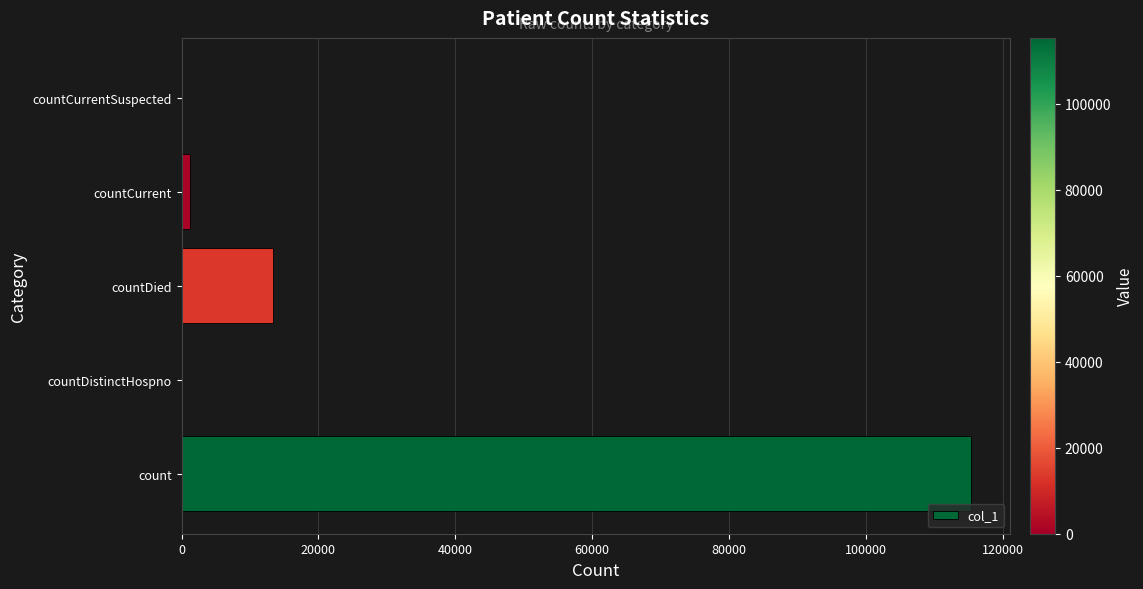

Reading bottom to top, transcribe all the data shown in this chart.

count=115355	countDistinctHospno=0	countDied=13351	countCurrent=1186	countCurrentSuspected=0